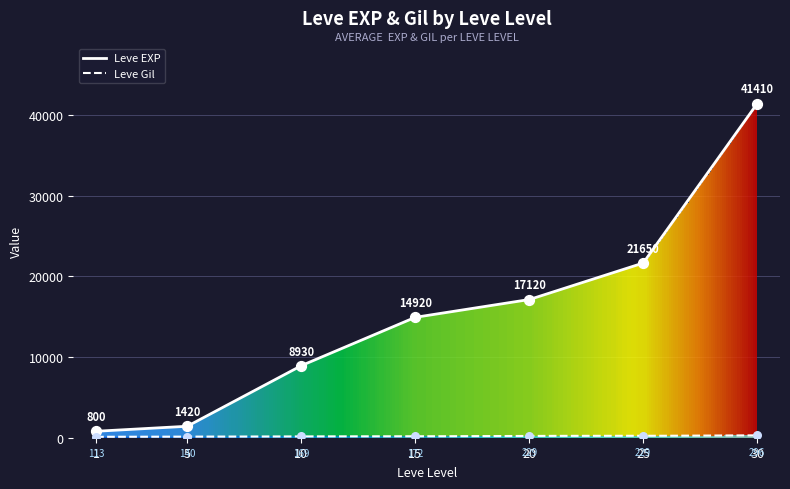

What is the total value across all series at 15?

15092